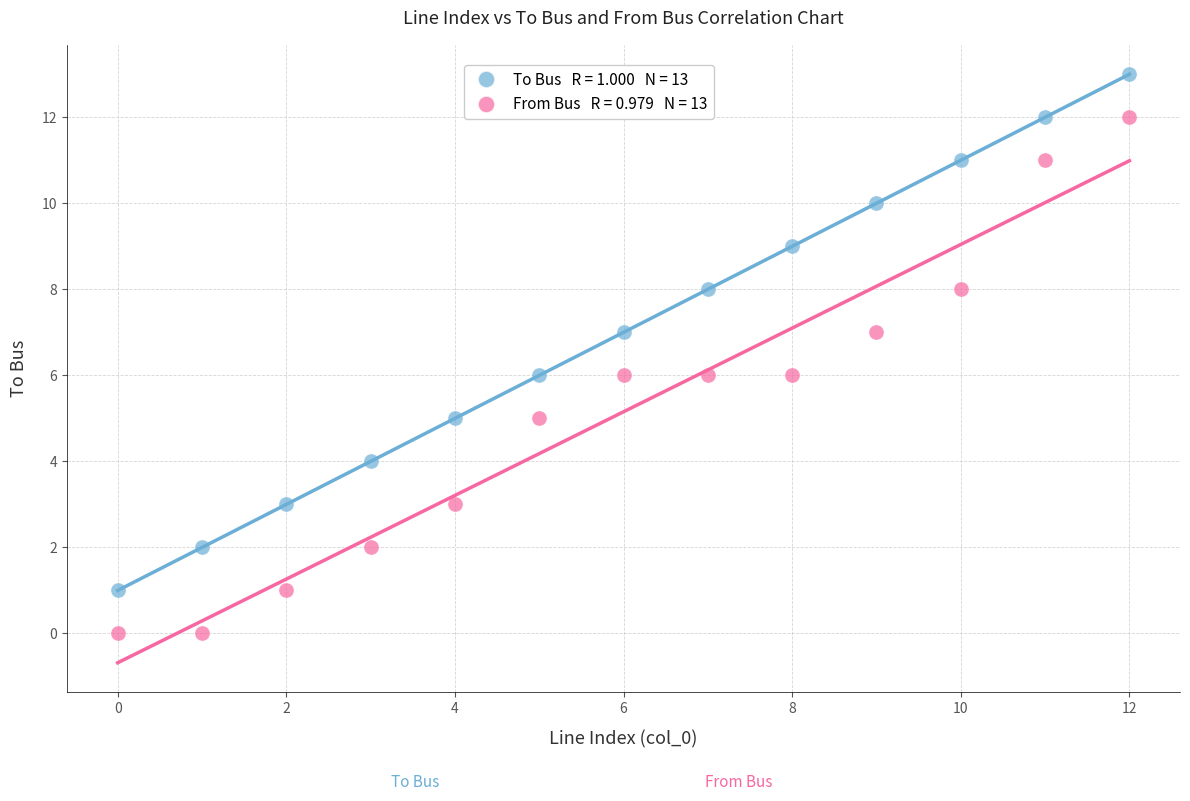

Across all data points, what is the range of Y values (max minus min)?

13